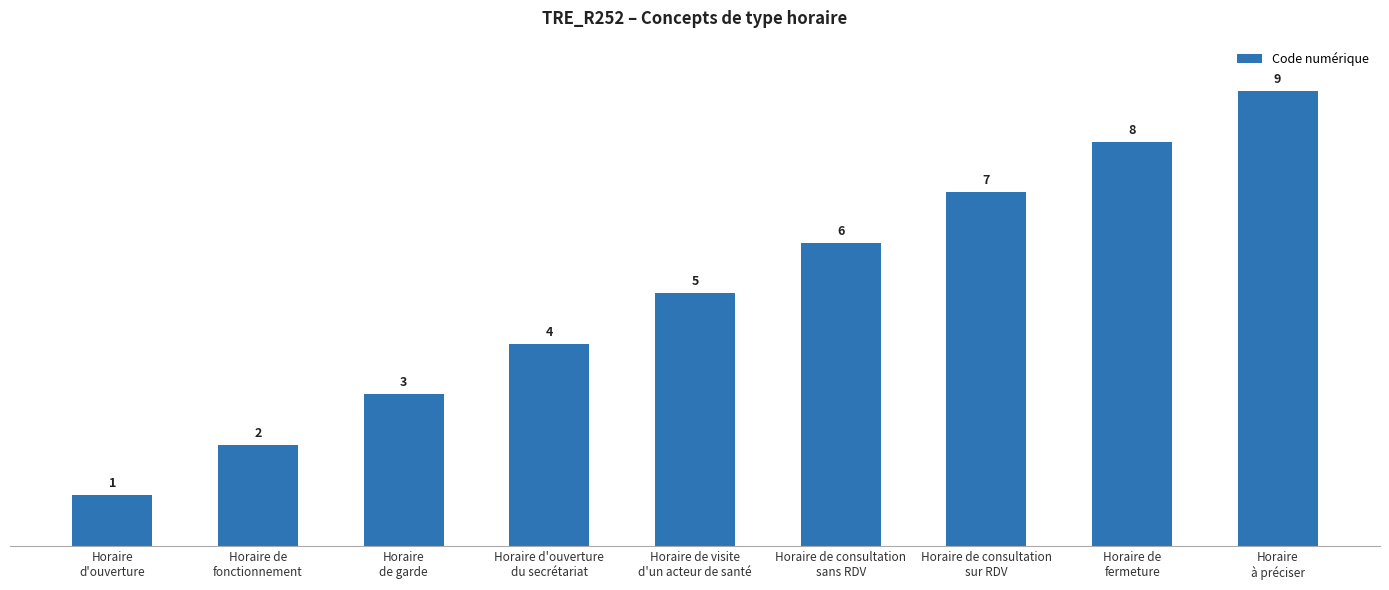

What position from the left is Horaire d'ouverture
du secrétariat?

4